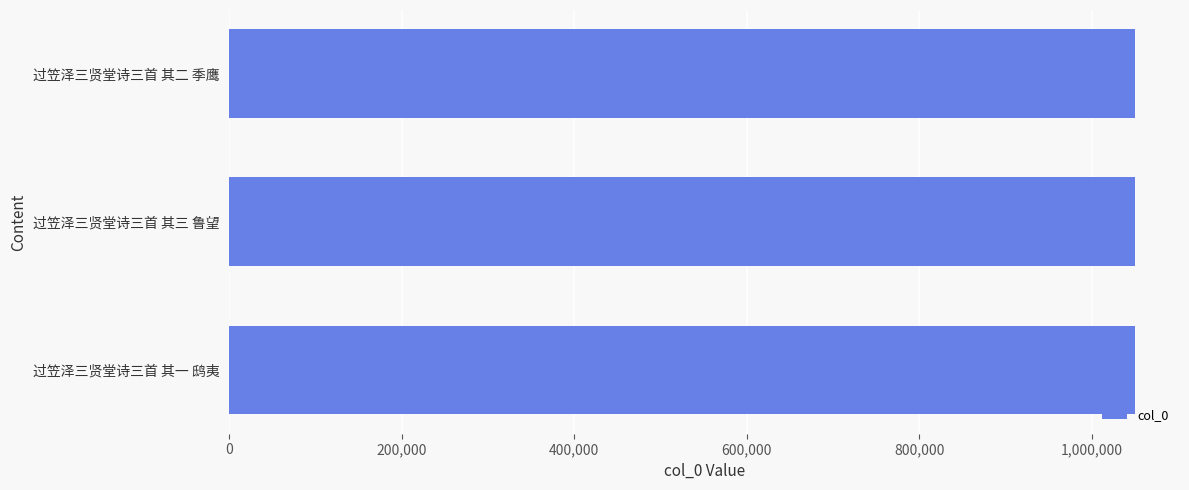

How many bars are there in total?

3